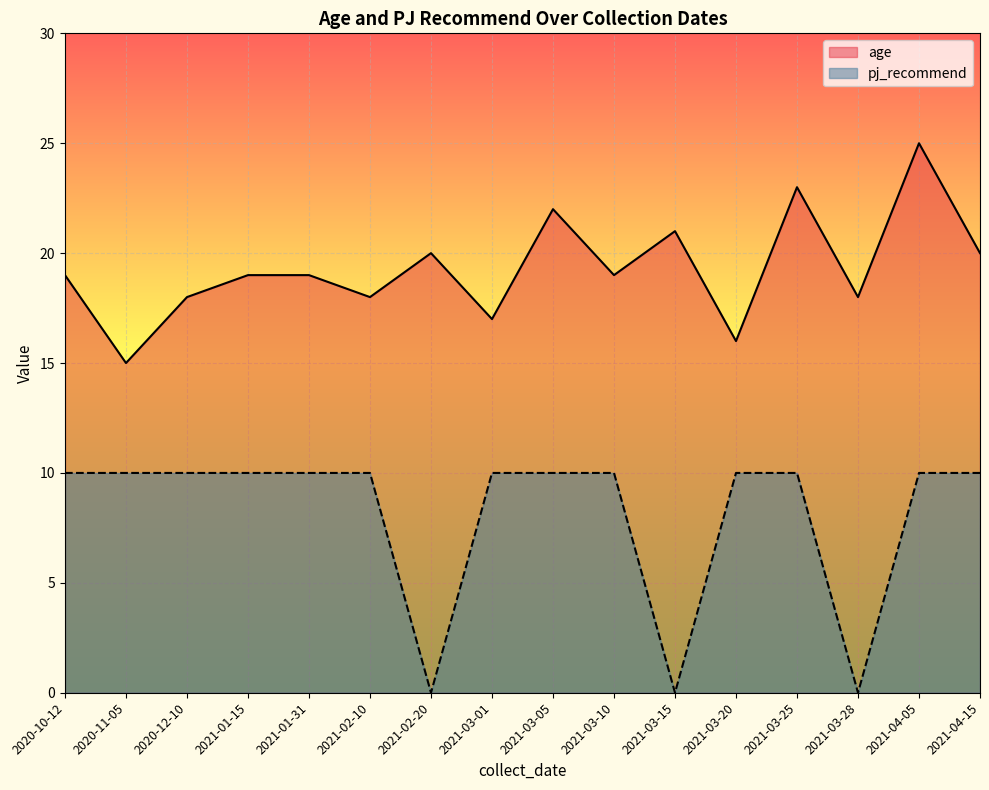

At which category is the sum across all series the highest?

2021-04-05